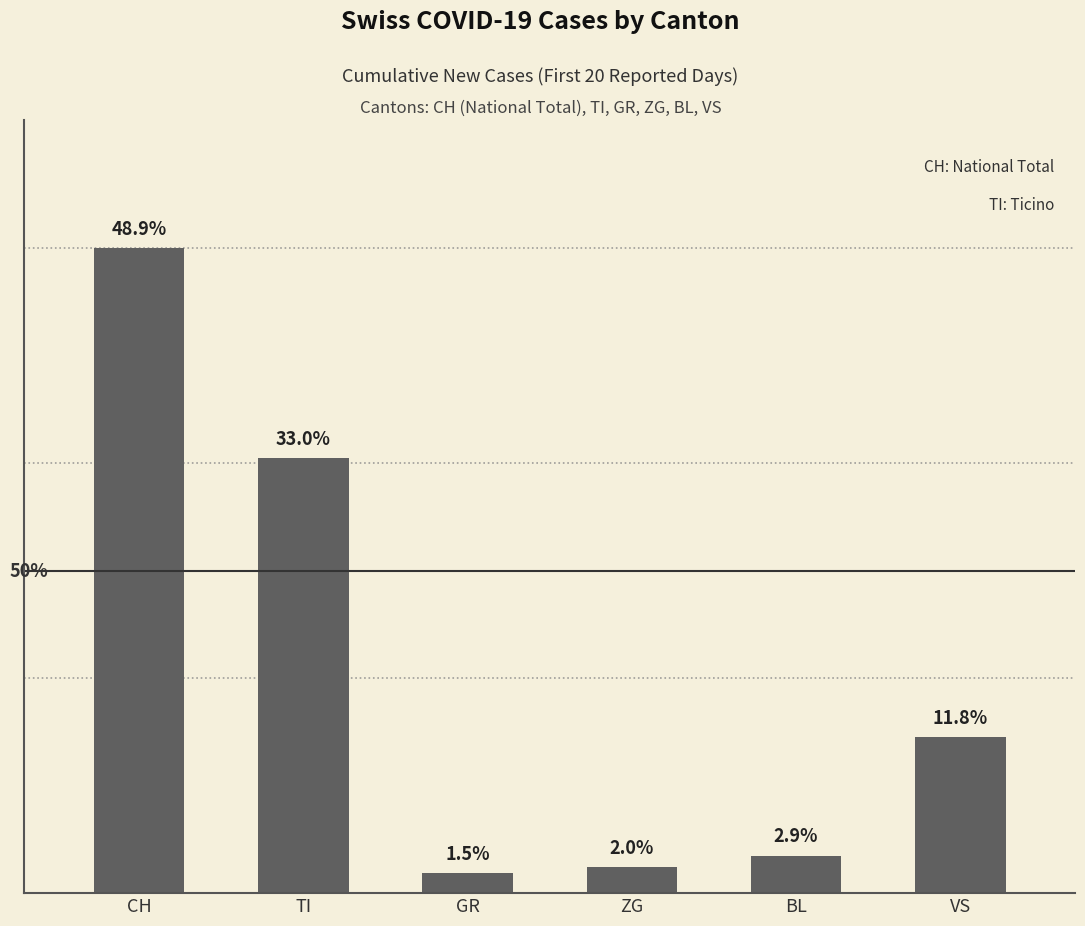

The value at BL is 35. True or false?

True